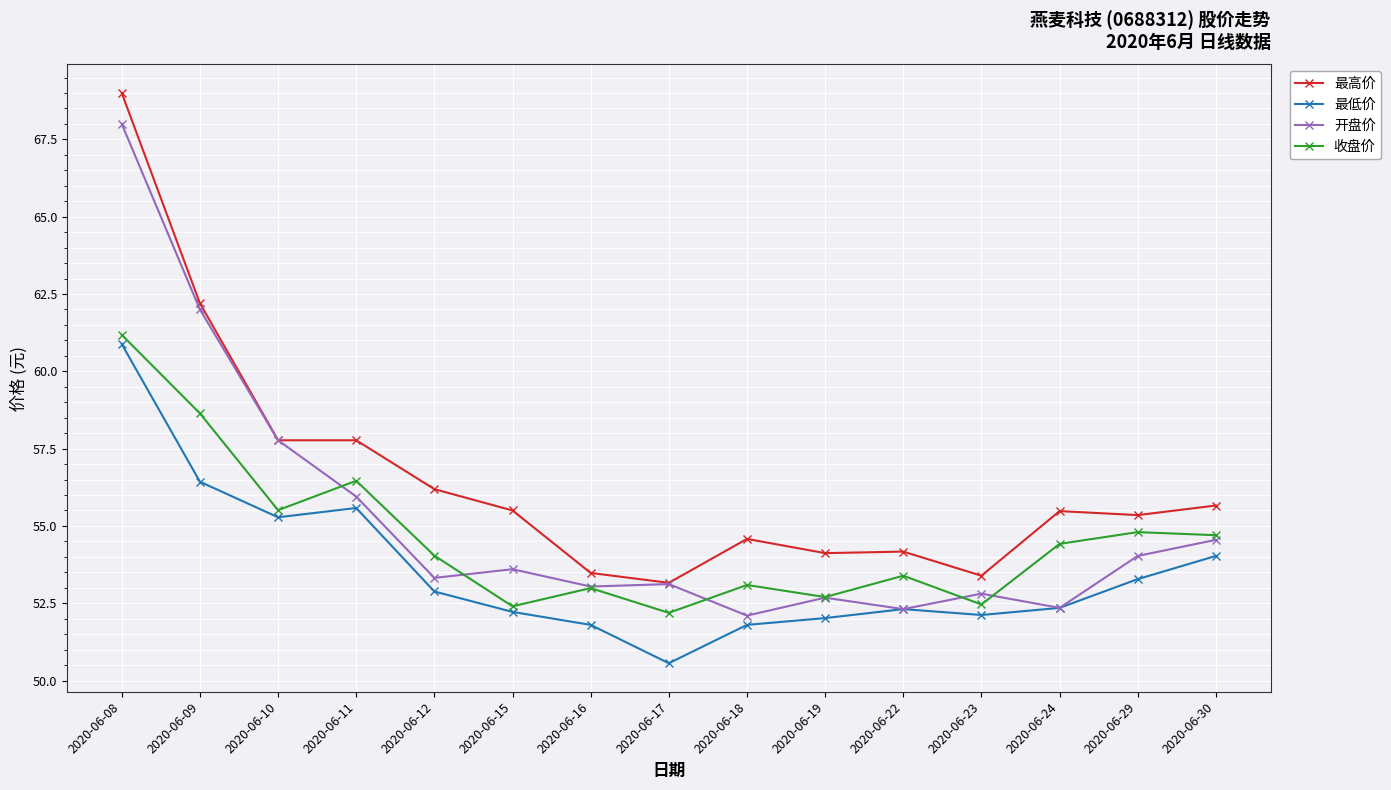

At which label is 开盘价 closest to 60?

2020-06-09